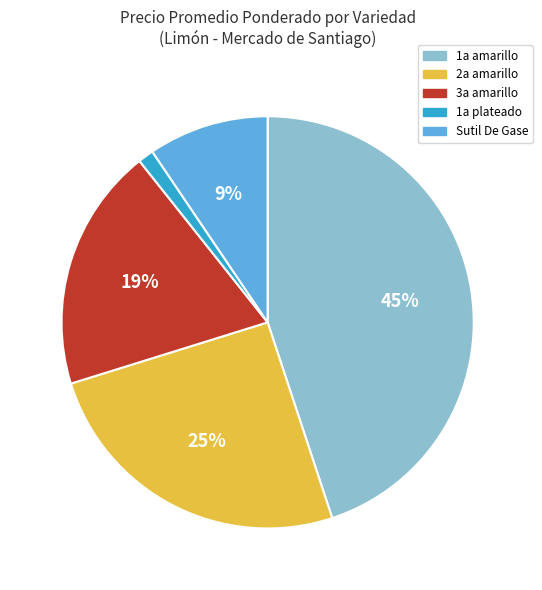

What percentage is the 1a plateado slice, to the nearest percent?

1%